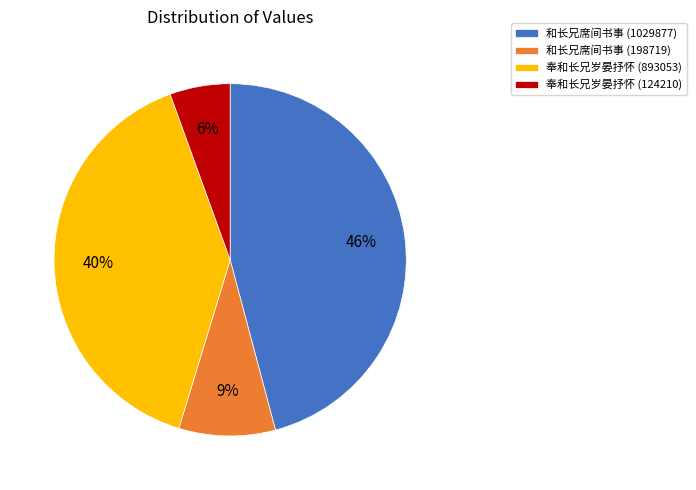

To the nearest percent, what portion does 和长兄席间书事 (1029877) represent?

46%